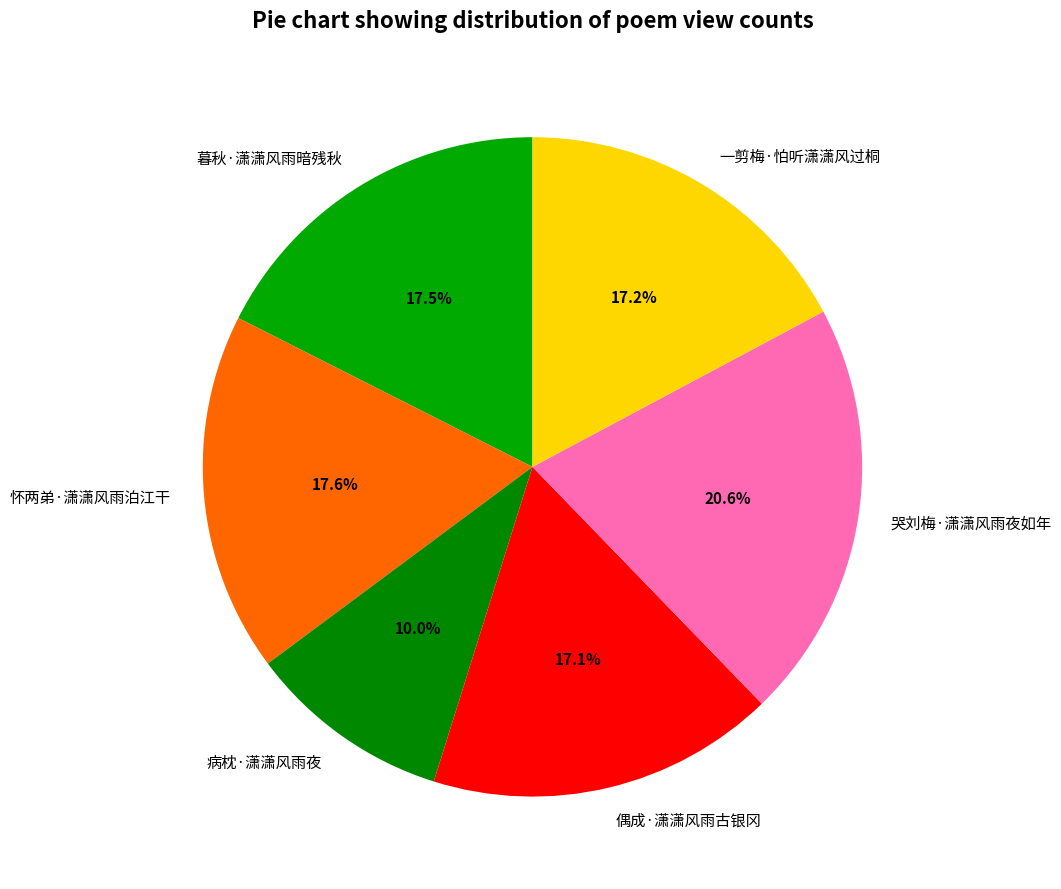

How many segments does this pie chart have?

6